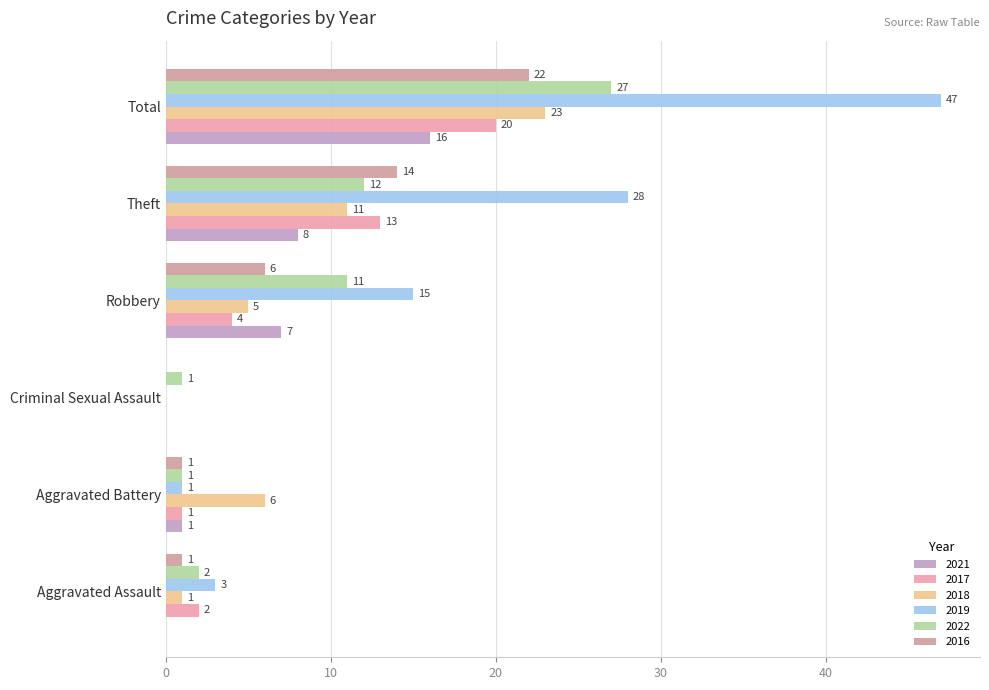

Count the number of data series in this chart.

6